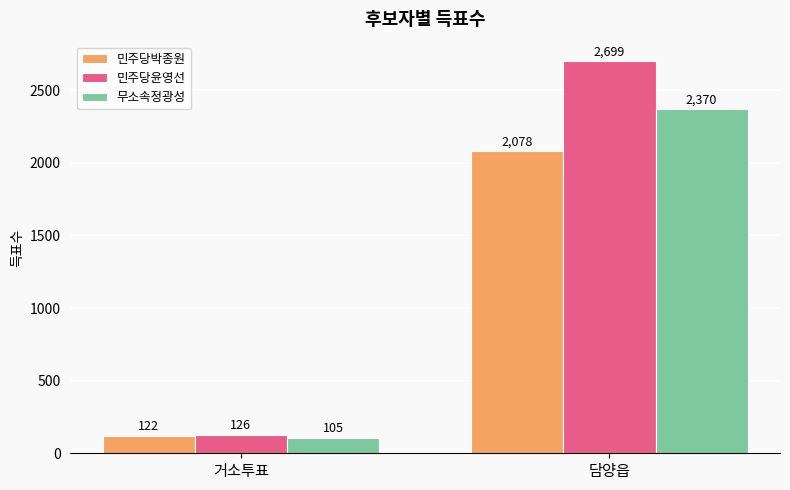

What is the difference between the maximum and minimum values in the 무소속정광성 series?

2265